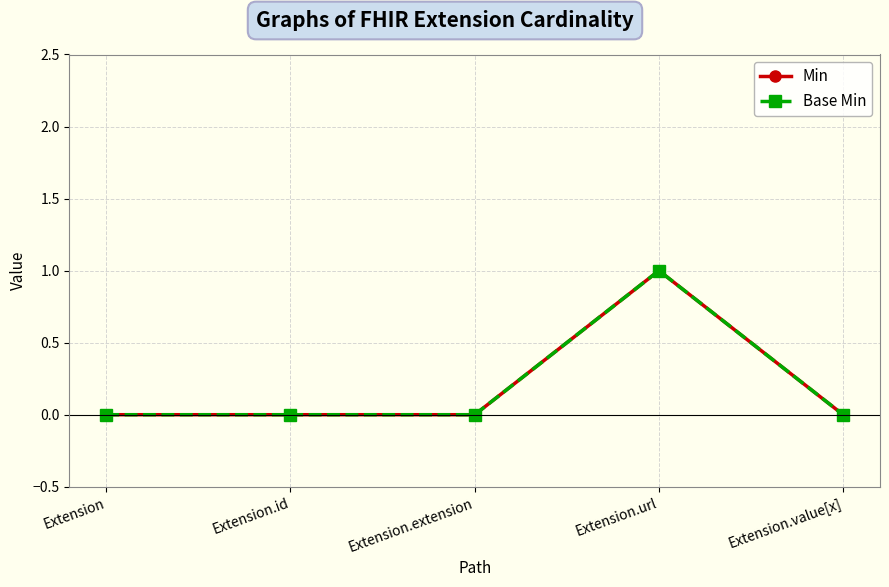

How many lines are shown in the chart?

2